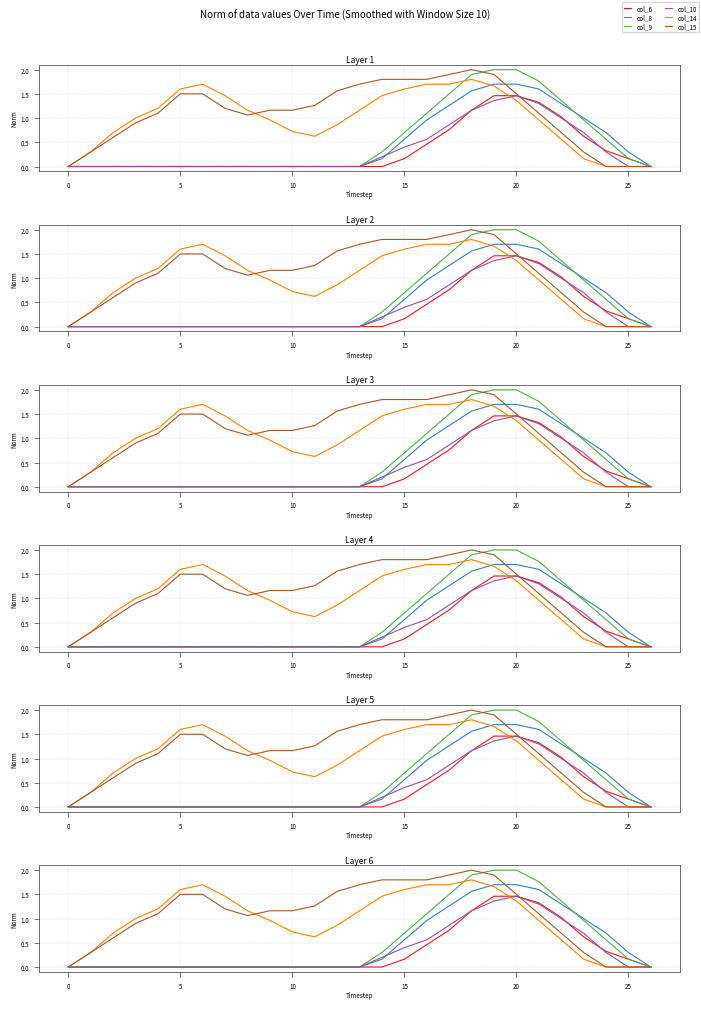

True or false: col_8 has more than 0 interior local peaks.

False